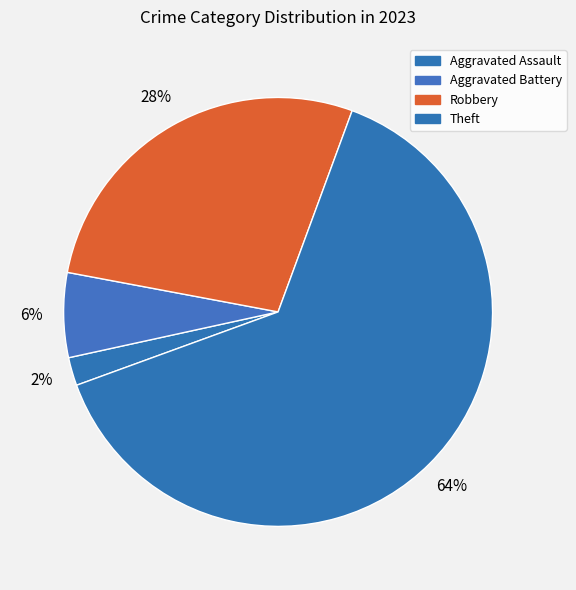

Count the number of slices in the pie.

4